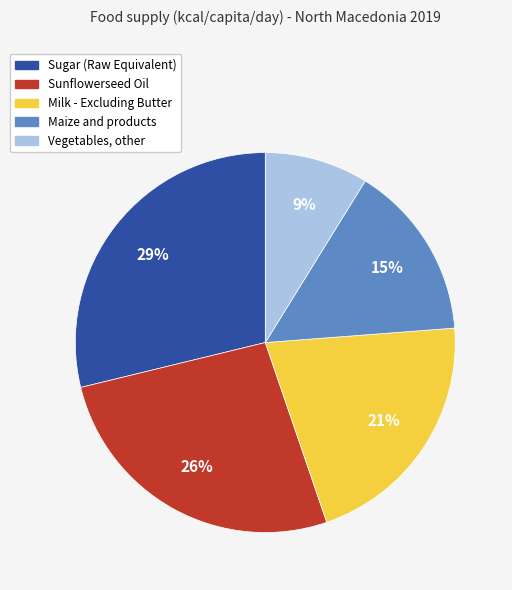

Is the sum of Milk - Excluding Butter and Sunflowerseed Oil greater than half?

No